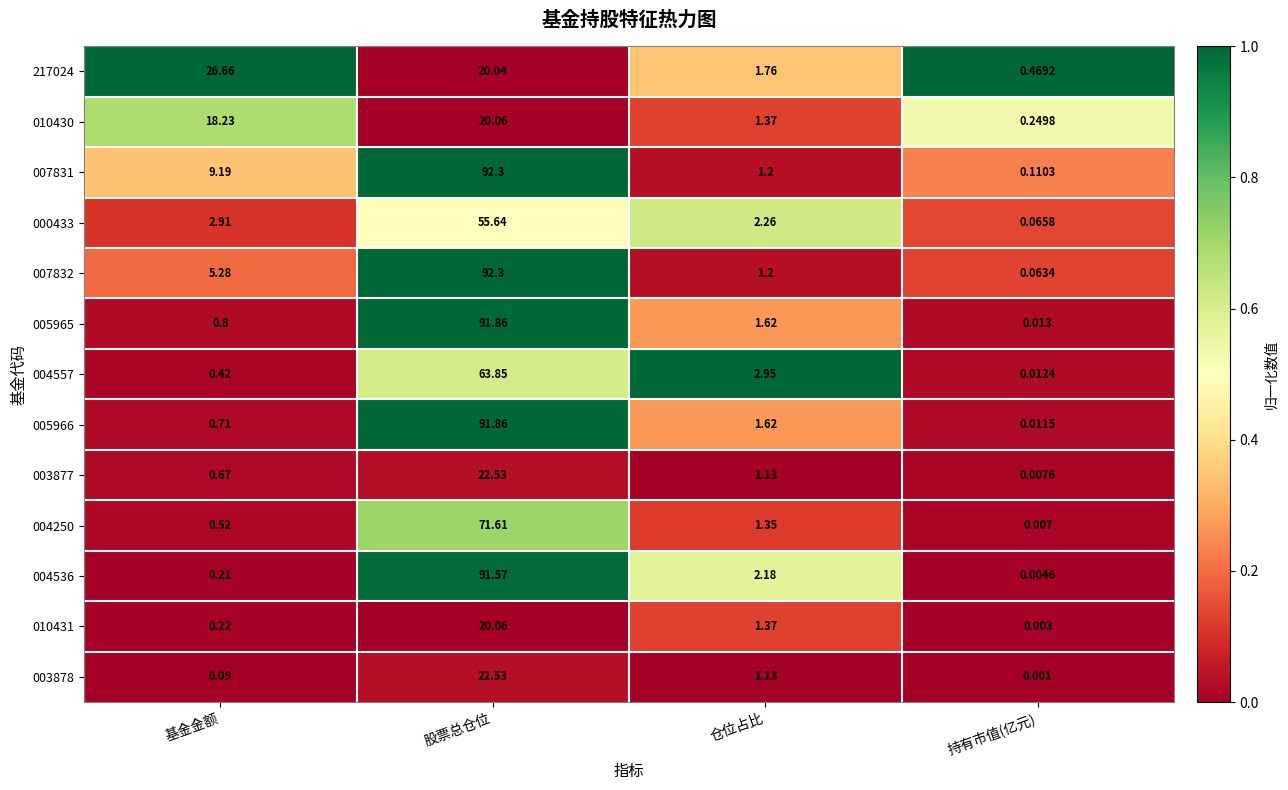

Which series has the widest spread of values?

007832